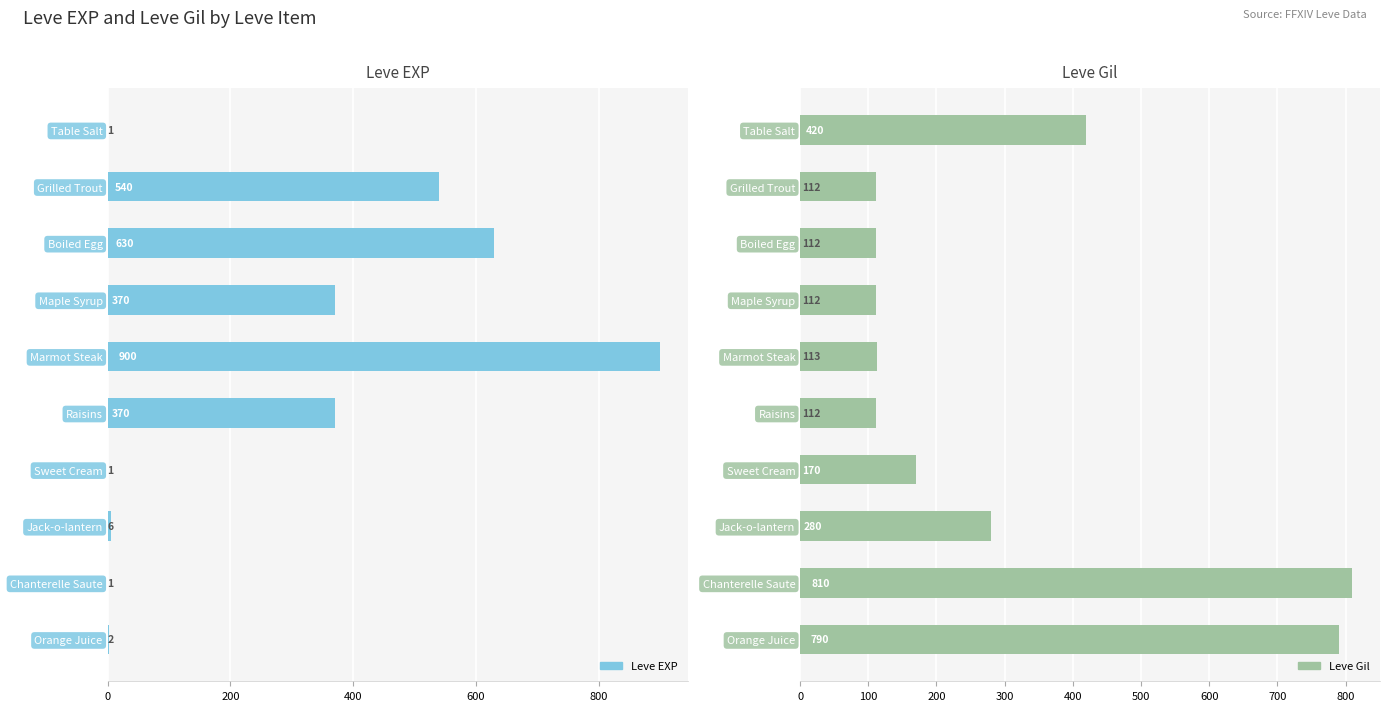

What is the average value of the Leve EXP series?

282